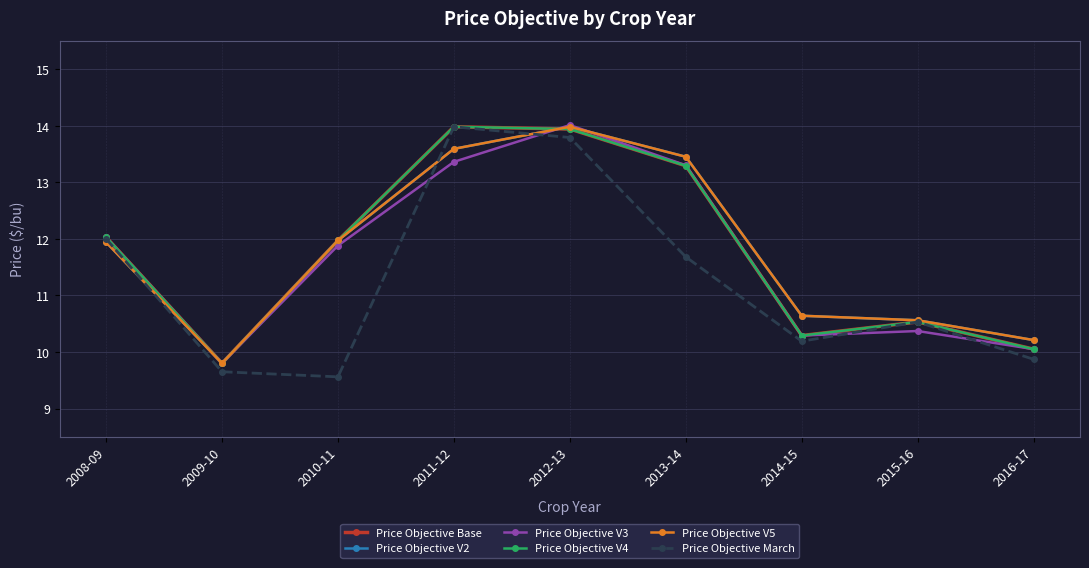

How many series are shown in this chart?

6